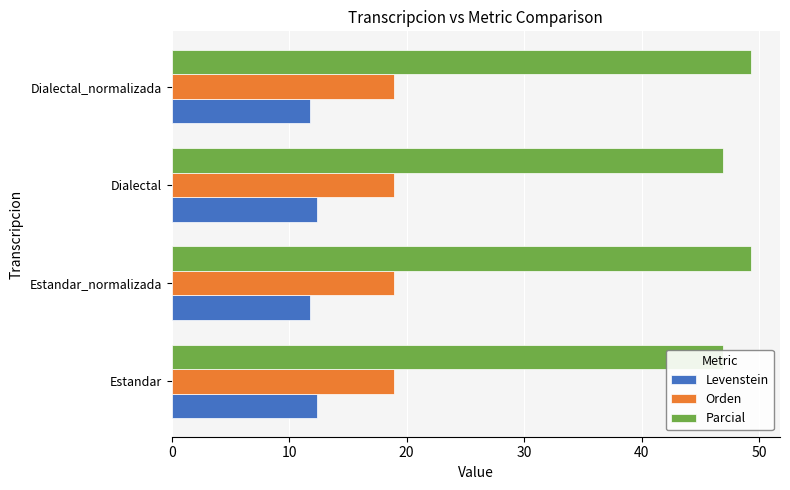

Count the number of data series in this chart.

3